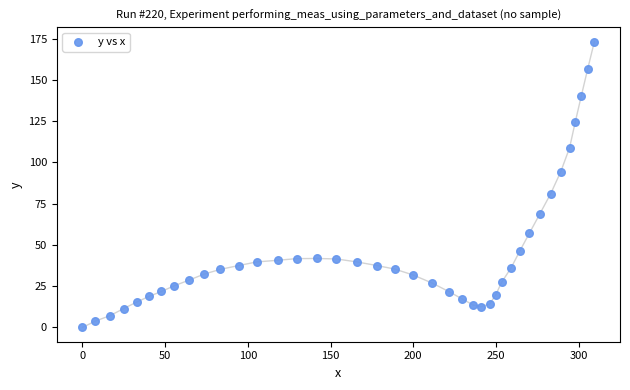

What is the range of Y values (max minus min)?

173.3